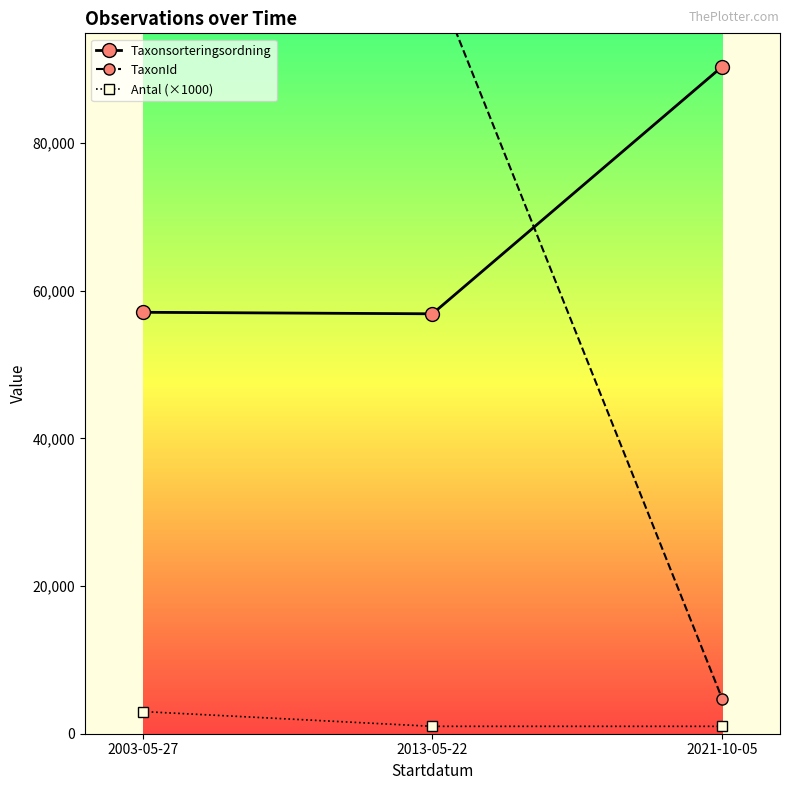

Does the chart have visible grid lines?

No